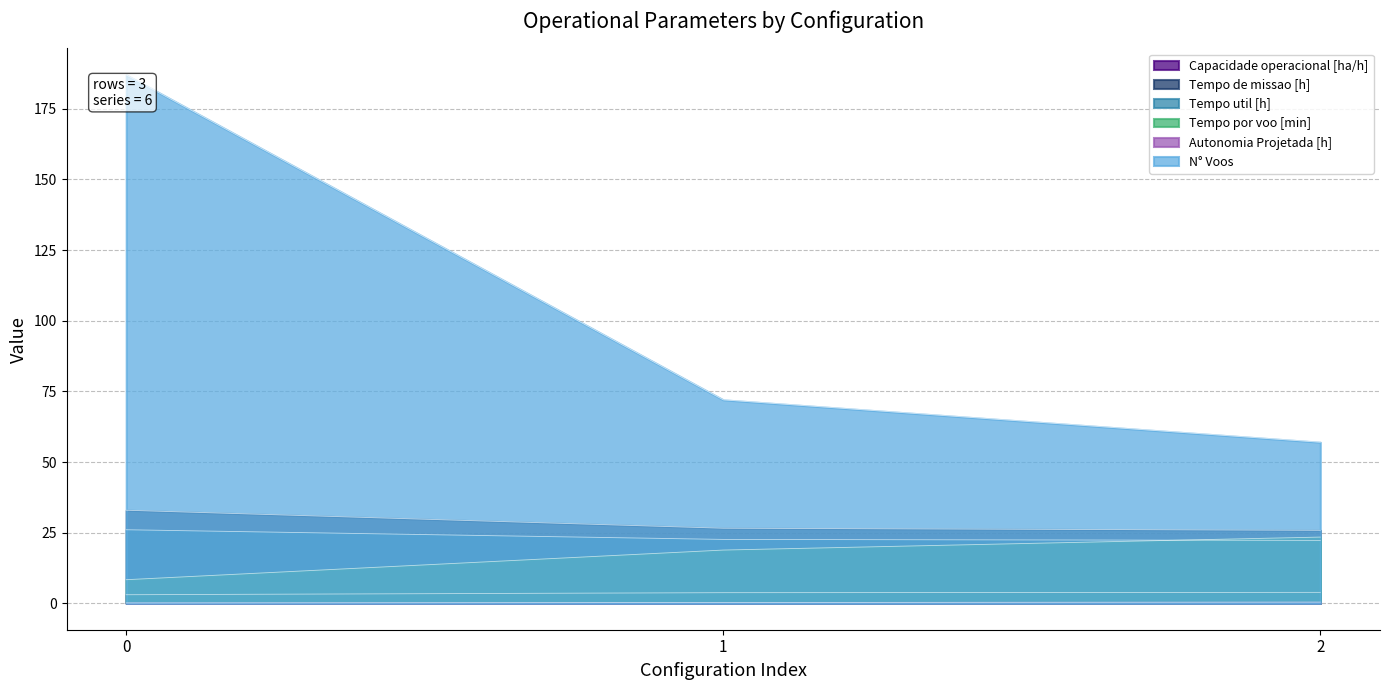

Rank the series at 2 from lowest to highest value.

Autonomia Projetada [h], Capacidade operacional [ha/h], Tempo util [h], Tempo por voo [min], Tempo de missao [h], N° Voos